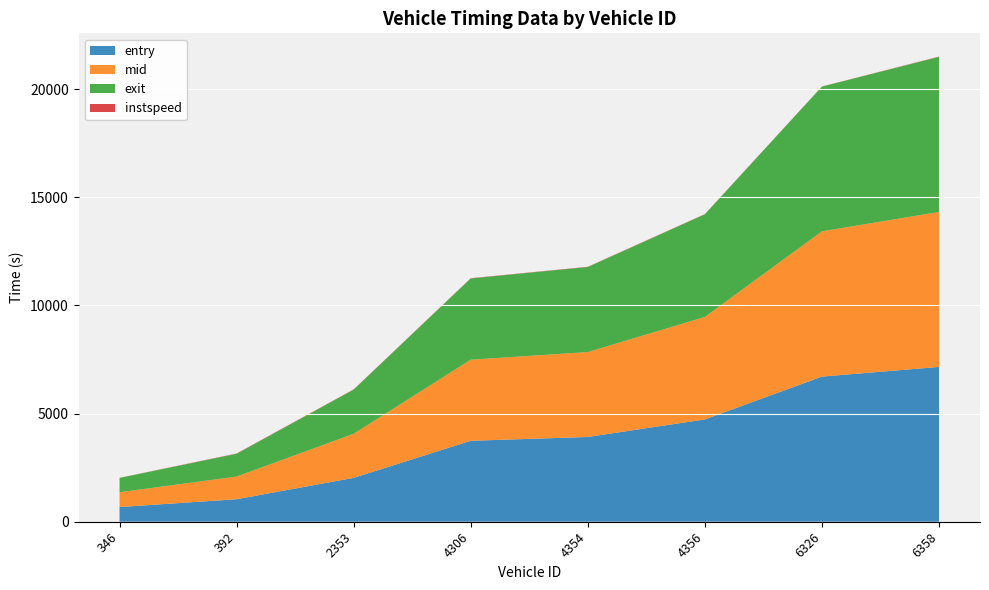

Reading right to left, transcribe all the data shown in this chart.

entry: 7158.4	6710.5	4731.0	3918.8	3742.9	2029.1	1041.1	678.4
mid: 7165.1	6717.1	4738.2	3926.2	3749.4	2036.2	1047.6	685.3
exit: 7171.1	6693.3	4745.2	3932.9	3755.5	2042.6	1053.2	661.7
instspeed: 13.0	5.0	11.3	11.9	13.5	12.8	13.6	5.0